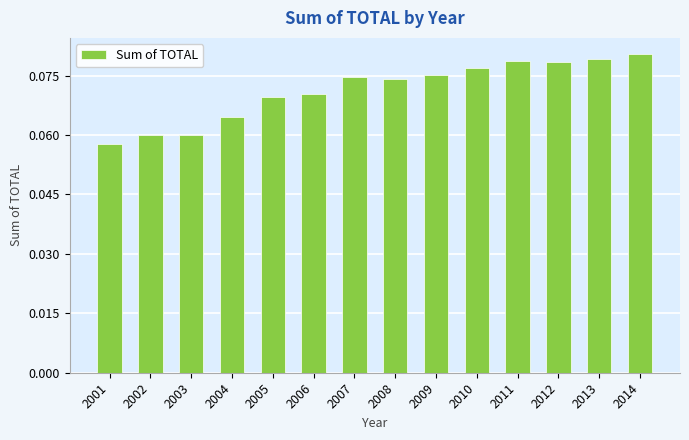

At which label is the value closest to 0?

2001